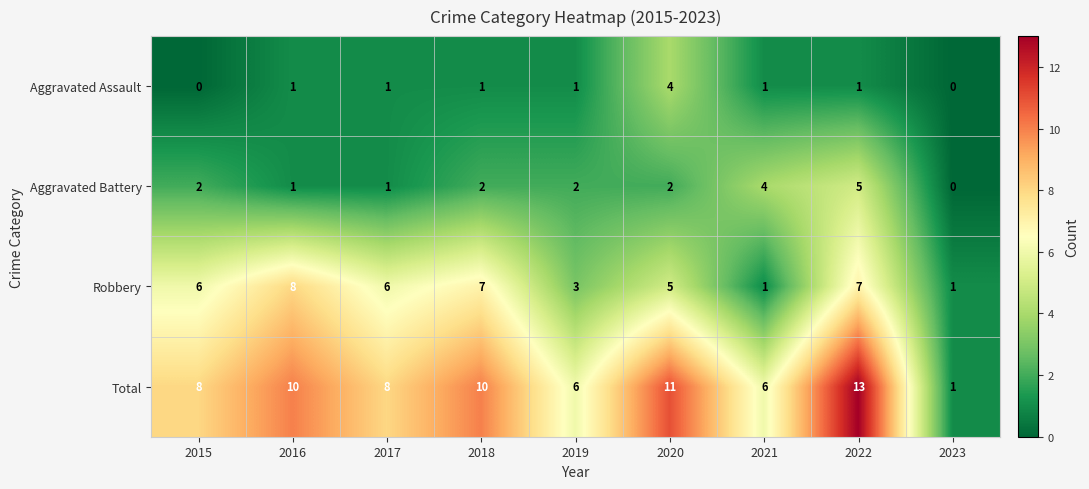

Which label corresponds to the largest value in the chart?

2022